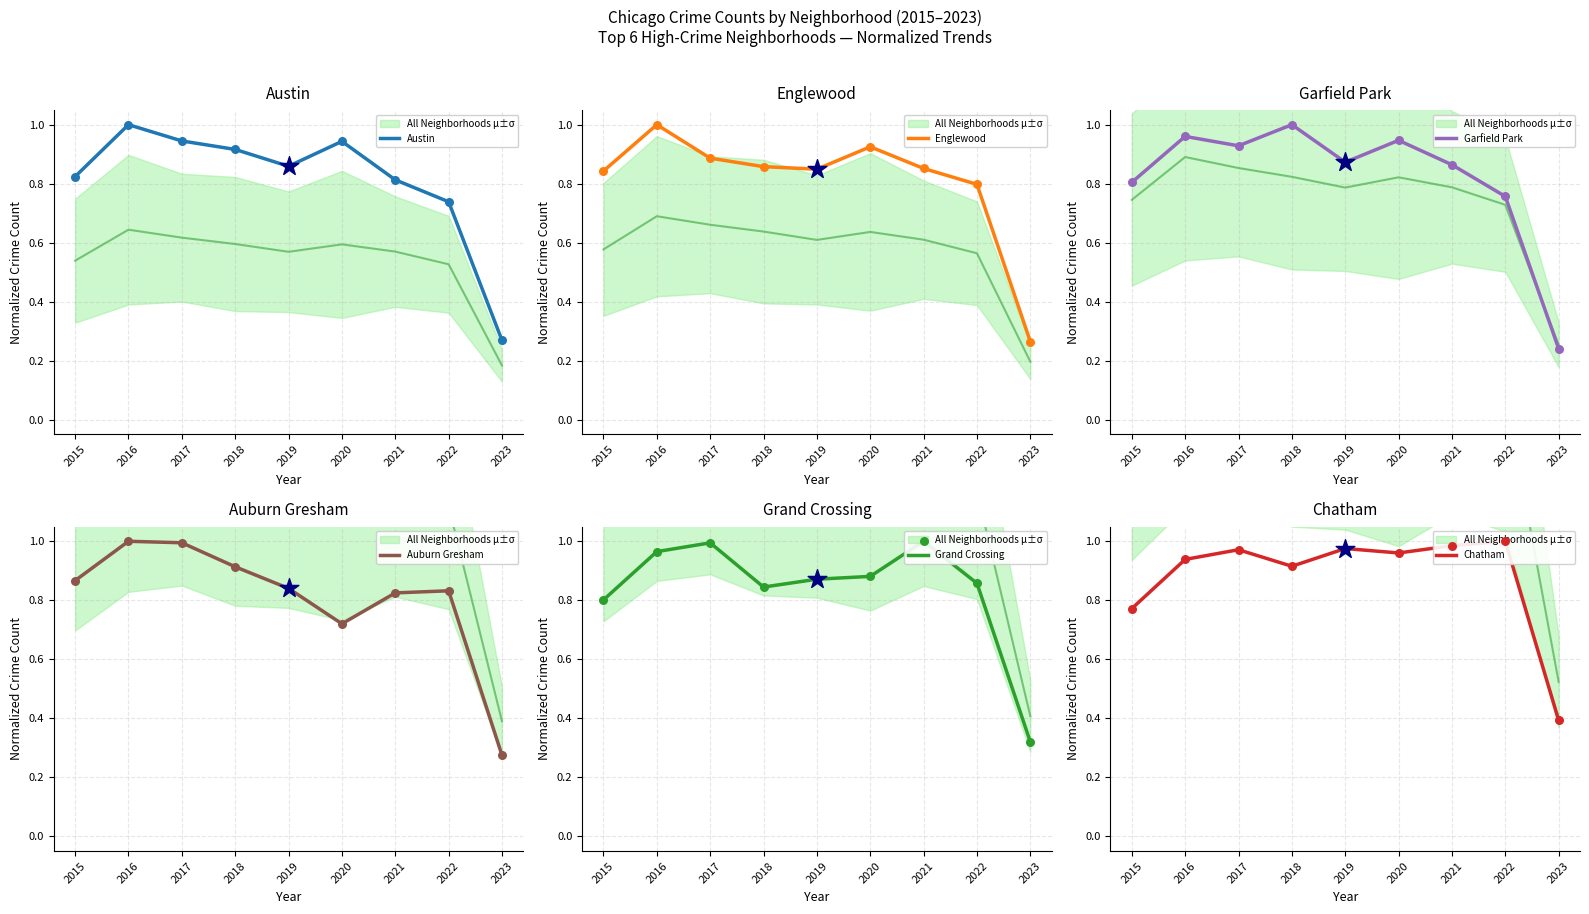

At which category is the sum across all series the highest?

2016